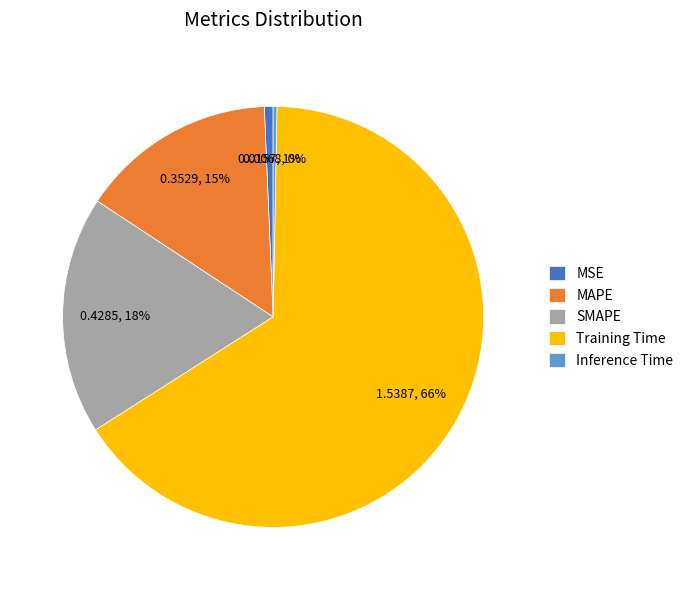

What percentage is the MSE slice, to the nearest percent?

1%